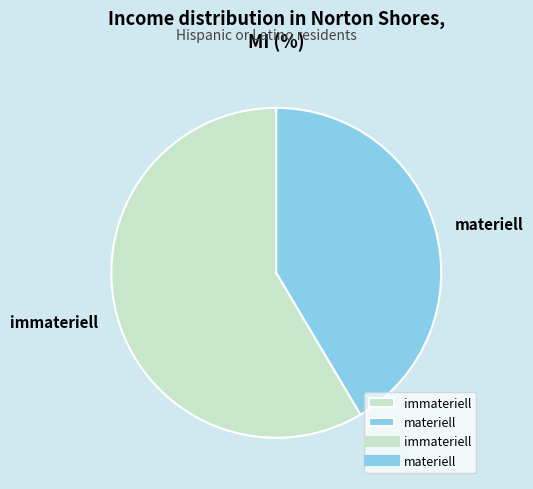

True or false: immateriell accounts for 59% of the total.

True